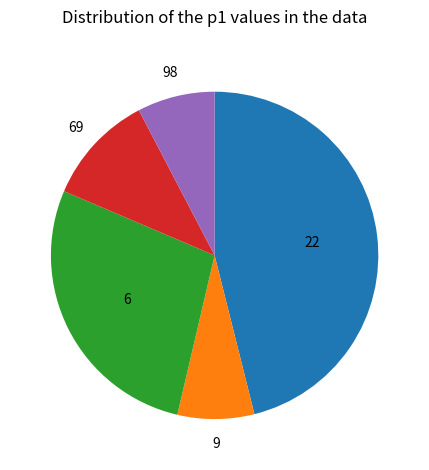

Between 98 and 6, which is larger?

6